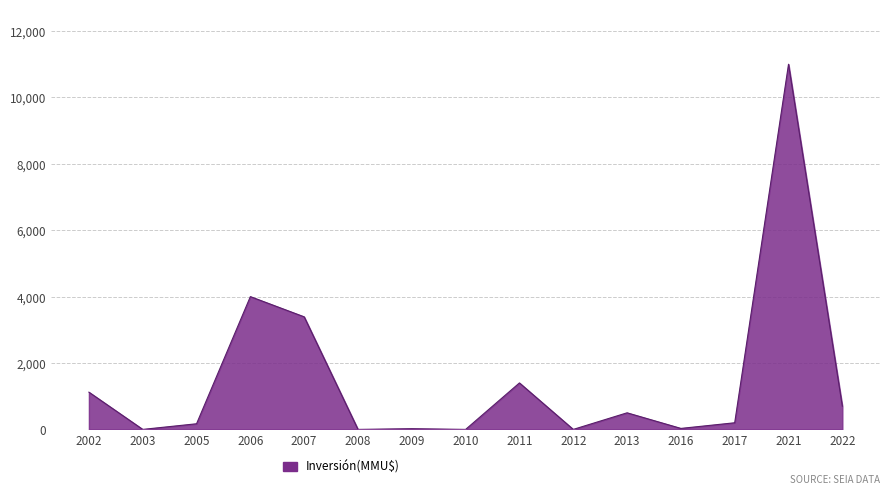

Does the chart have visible grid lines?

Yes